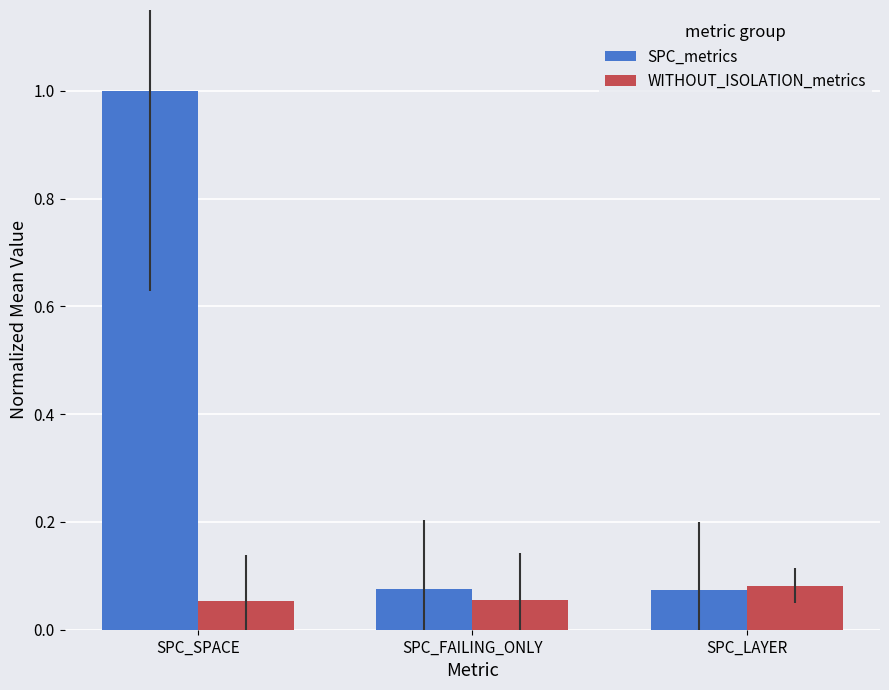

Is it true that SPC_metrics equals 1.0 at SPC_SPACE?

True